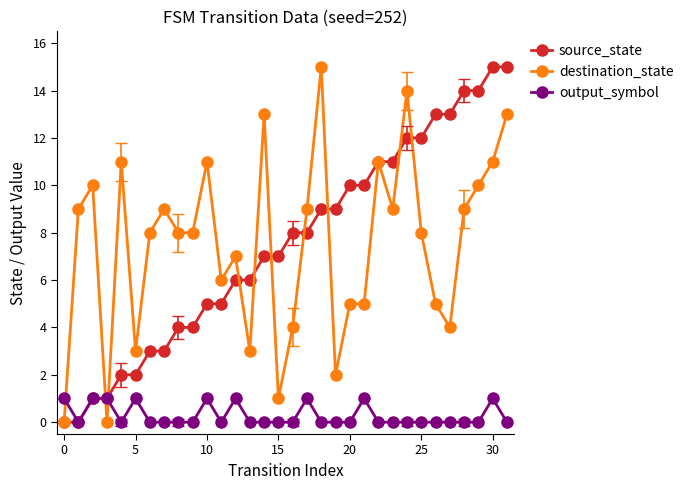

Which series ends up on top after the final intersection of output_symbol and destination_state?

destination_state